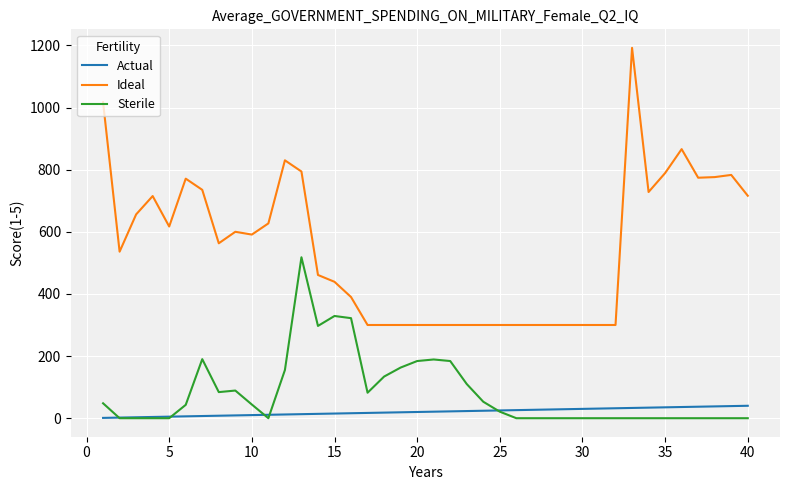

Count the number of data series in this chart.

3